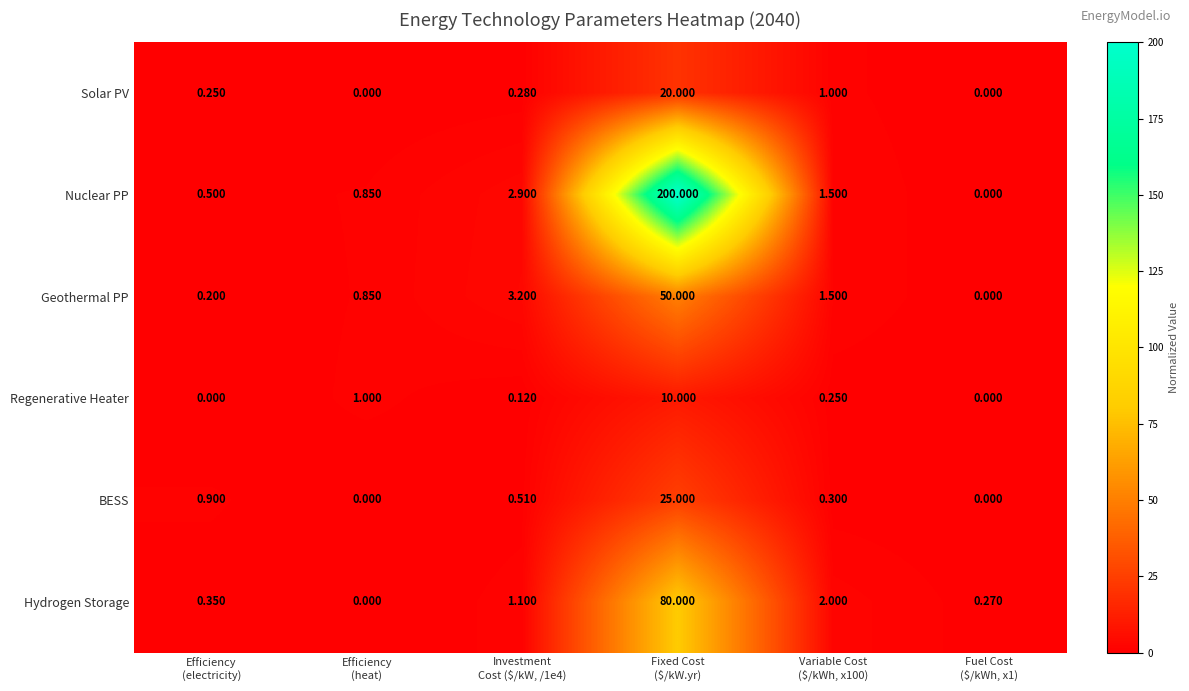

Which series has the widest spread of values?

Nuclear PP